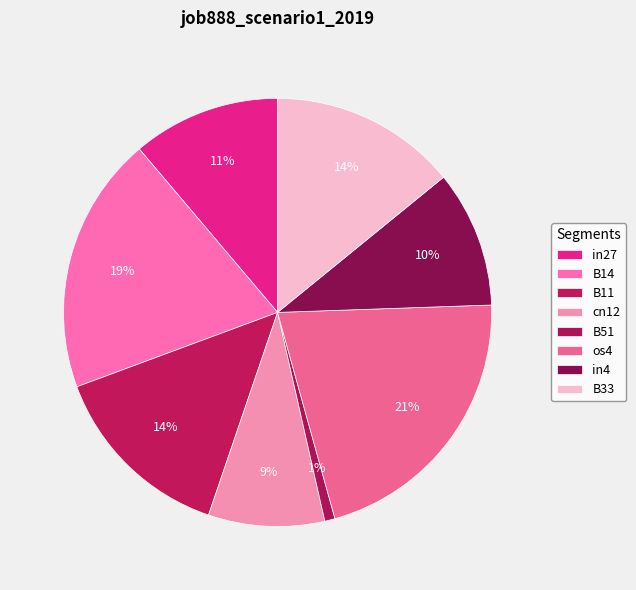

How many slices are in this pie chart?

8